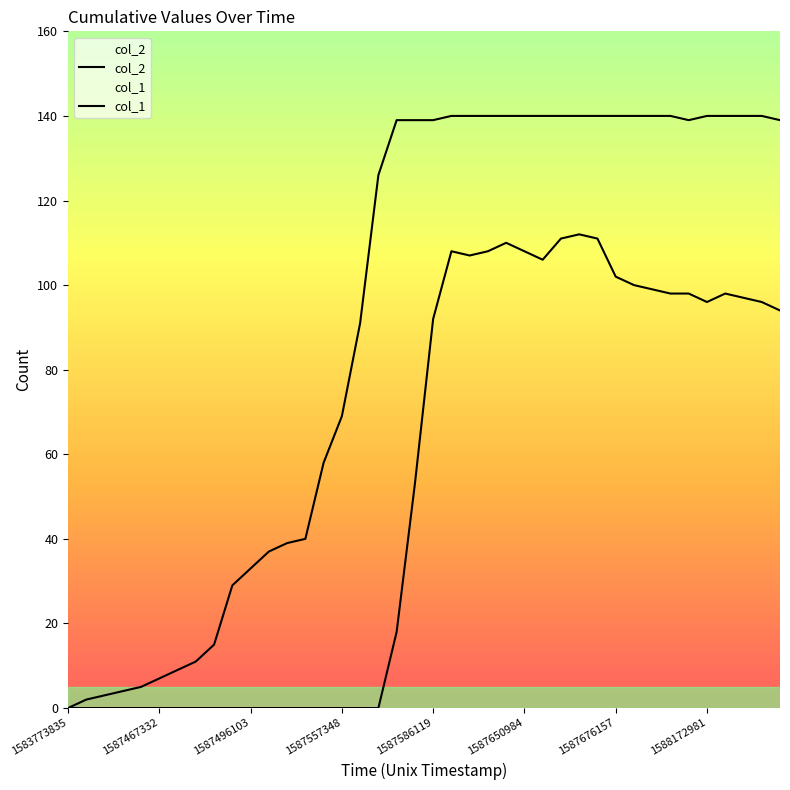

Where is the first local minimum for col_2?

22